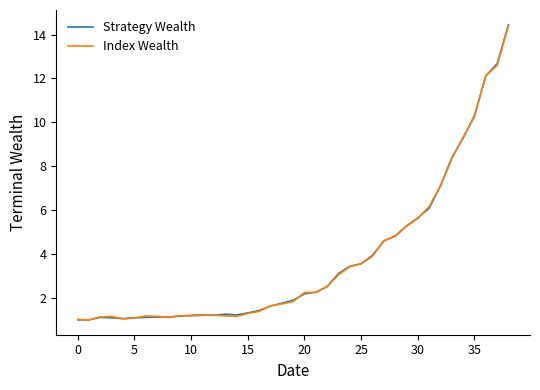

How many lines are shown in the chart?

2